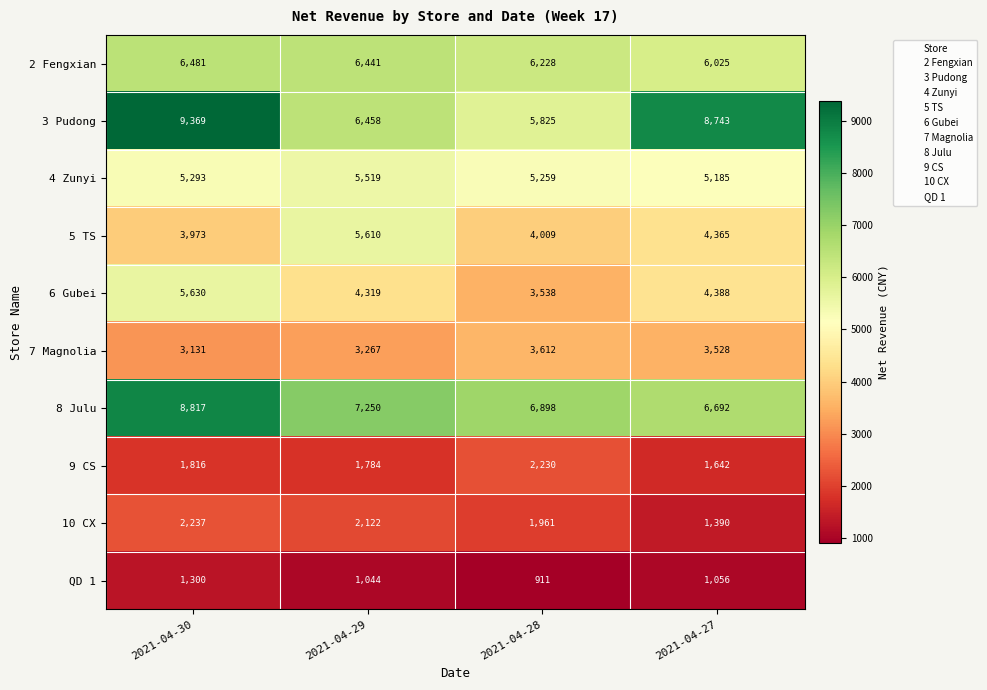

What is the spread (max minus min) of values at 2021-04-28?

5987